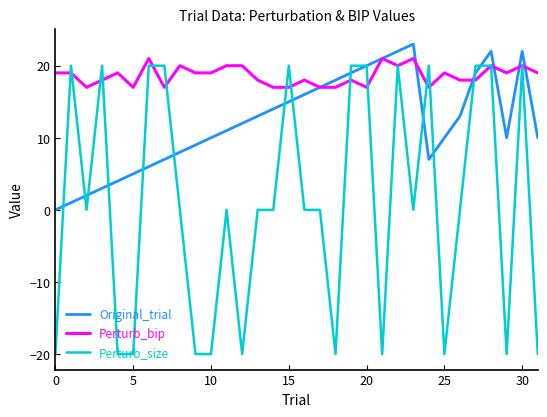

Rank the series by their average value, from lowest to highest.

Perturb_size, Original_trial, Perturb_bip